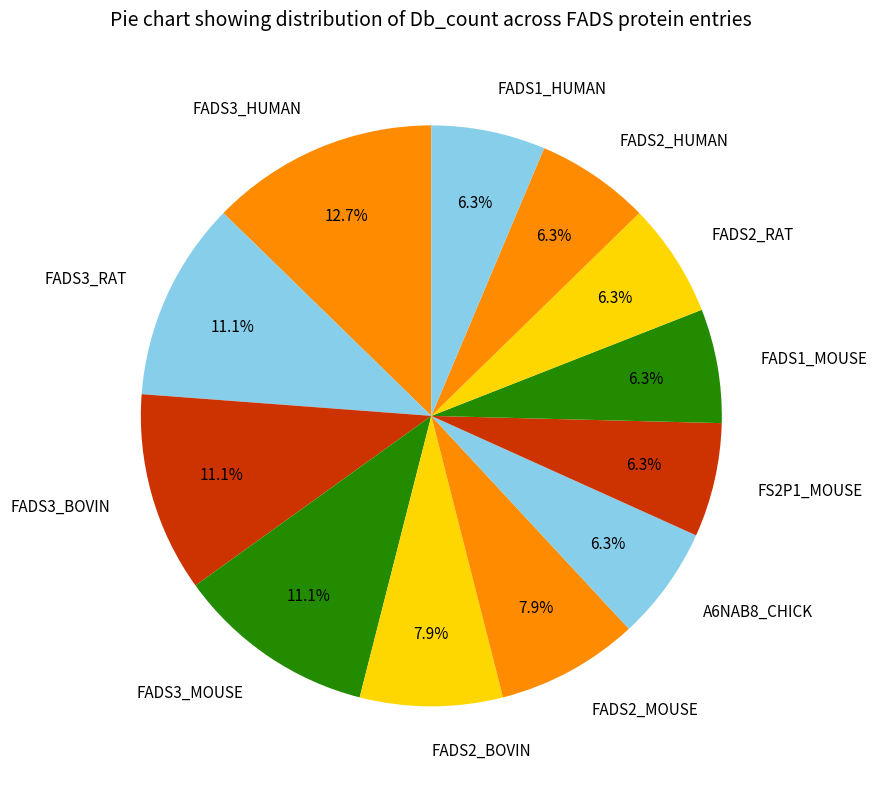

Which has a higher value, FADS3_BOVIN or A6NAB8_CHICK?

FADS3_BOVIN